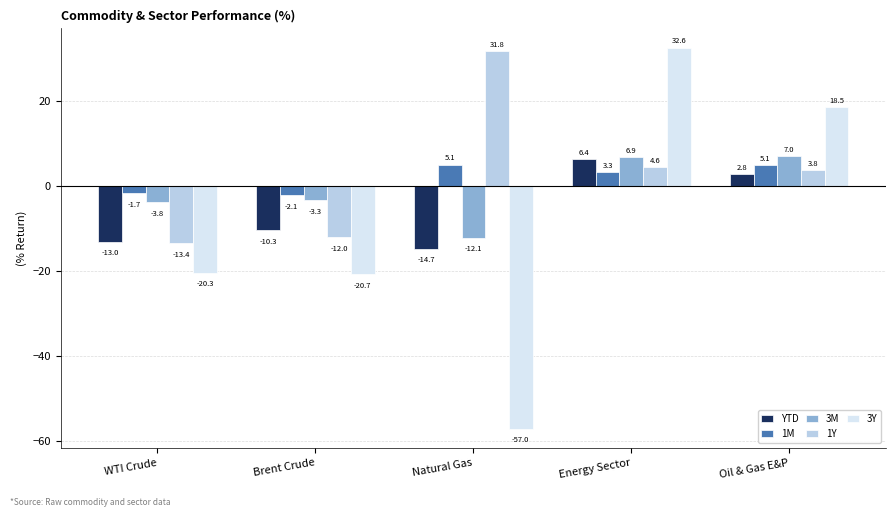

At which category is the sum across all series the highest?

Energy Sector